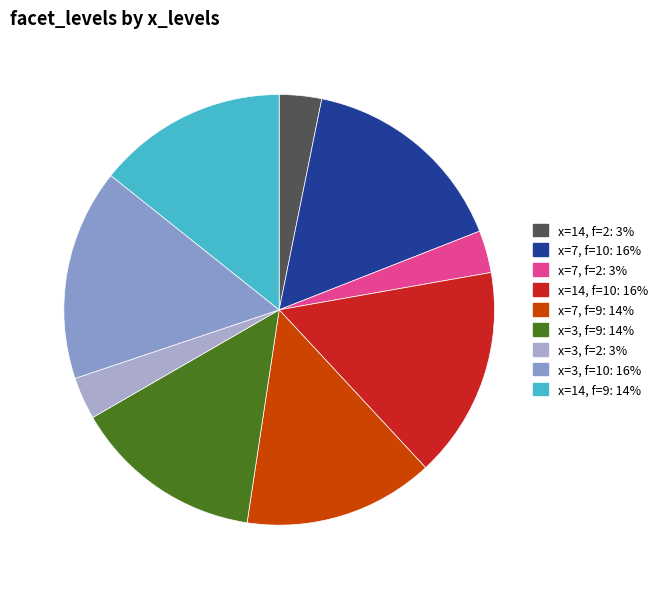

Count the number of slices in the pie.

9